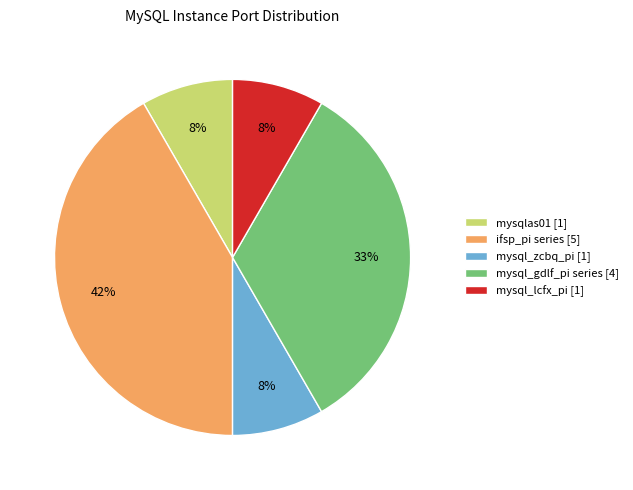

Do mysql_gdlf_pi series [4] and mysqlas01 [1] together represent more than half of the pie?

No